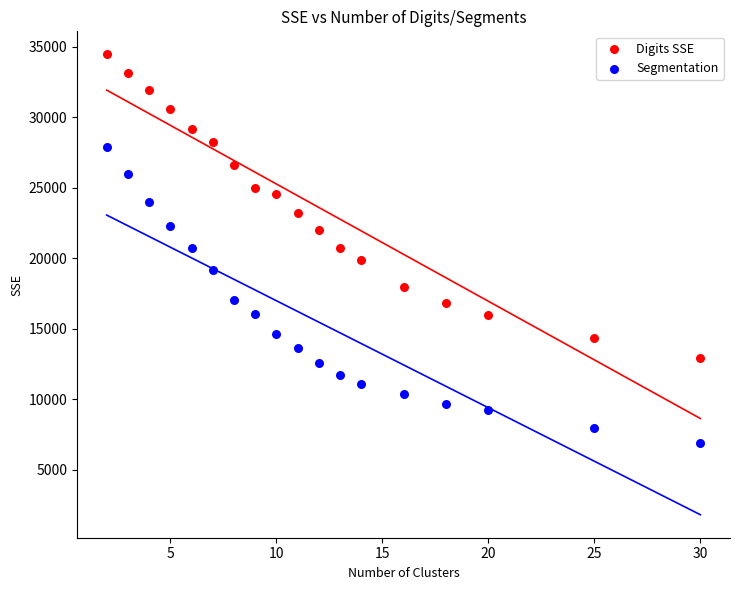

Which series reaches the maximum Y coordinate?

Digits SSE